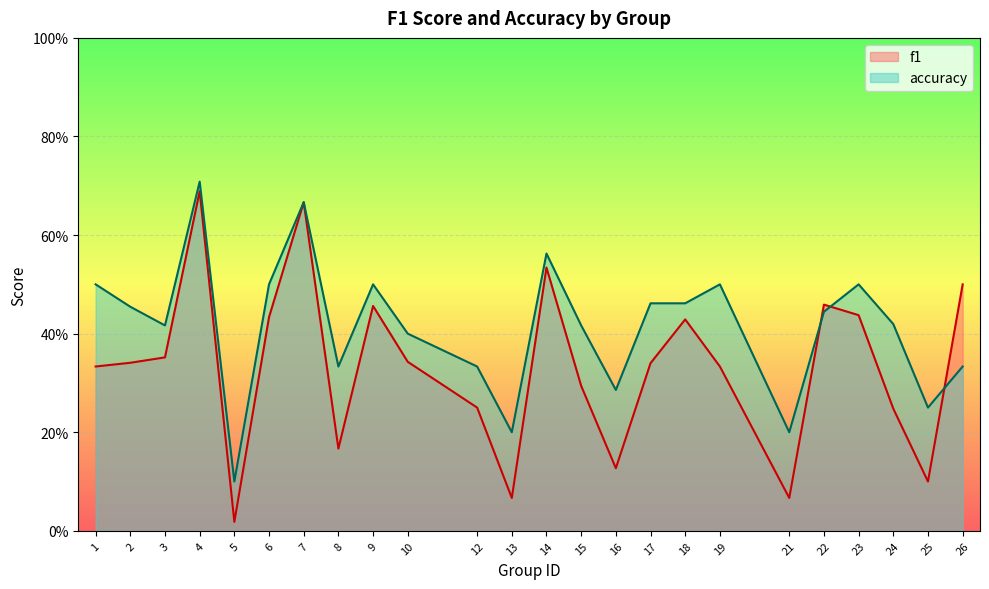

At how many categories does at least one series exceed 0?

24